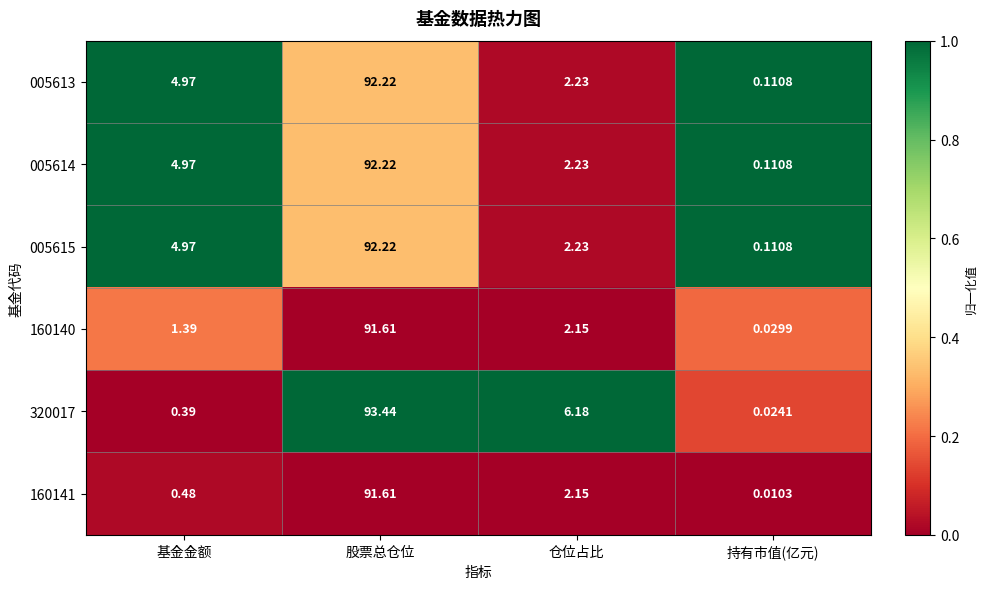

Which category has the lowest value across all series?

持有市值(亿元)